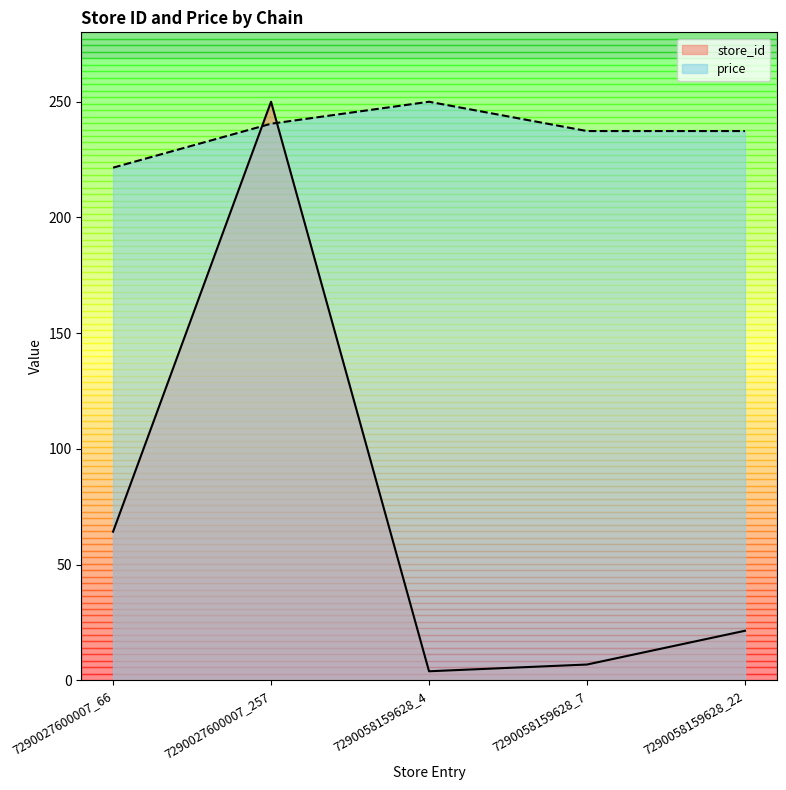

Rank the categories by store_id value from highest to lowest.

7290027600007_257, 7290027600007_66, 7290058159628_22, 7290058159628_7, 7290058159628_4